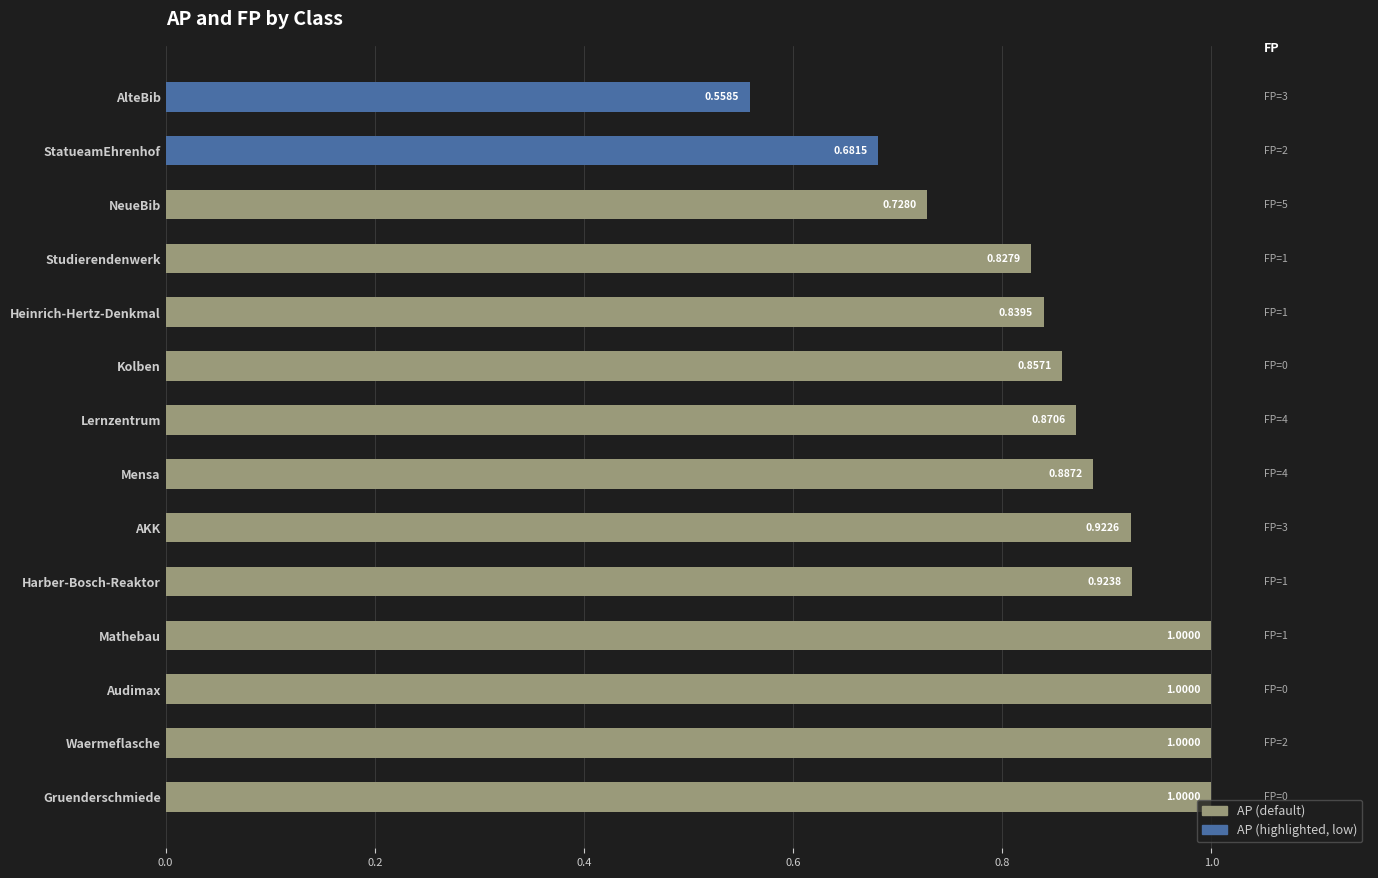

Are the bars grouped side by side (vs. stacked)?

No